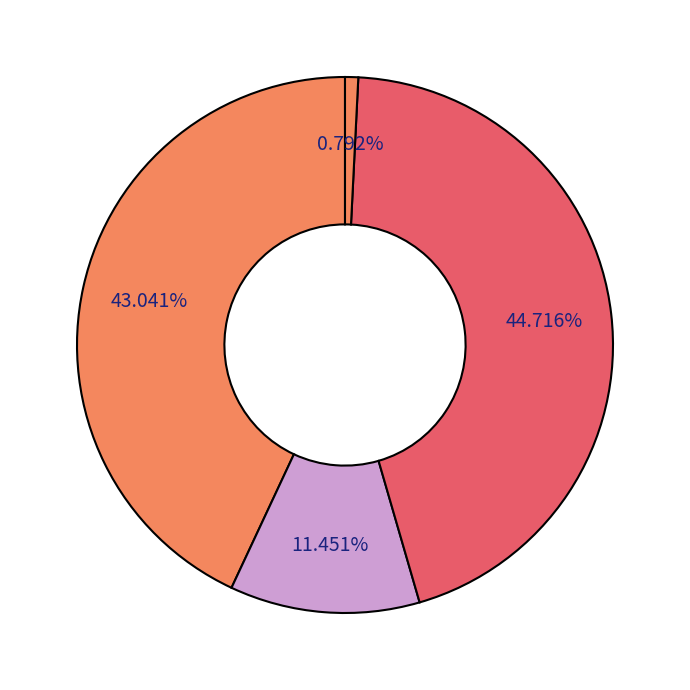

What is the largest slice in the pie chart?

Gaseous fossil